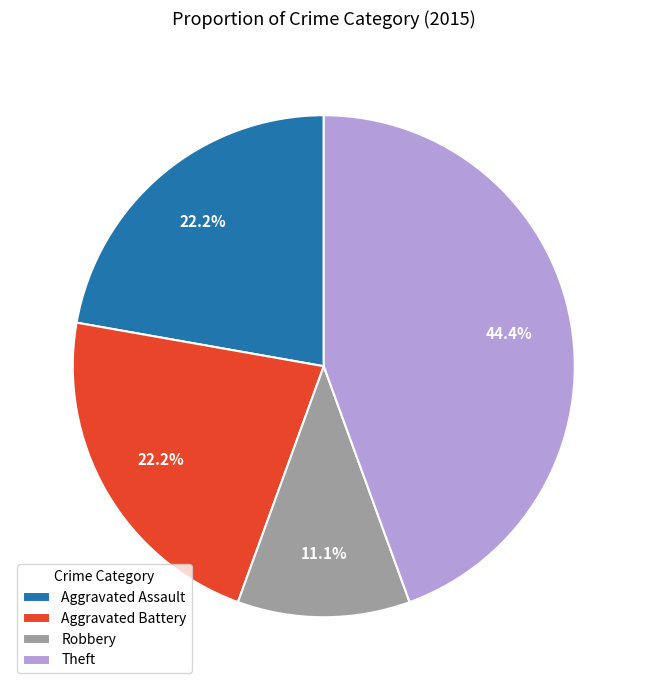

Is there a majority slice in this chart?

No